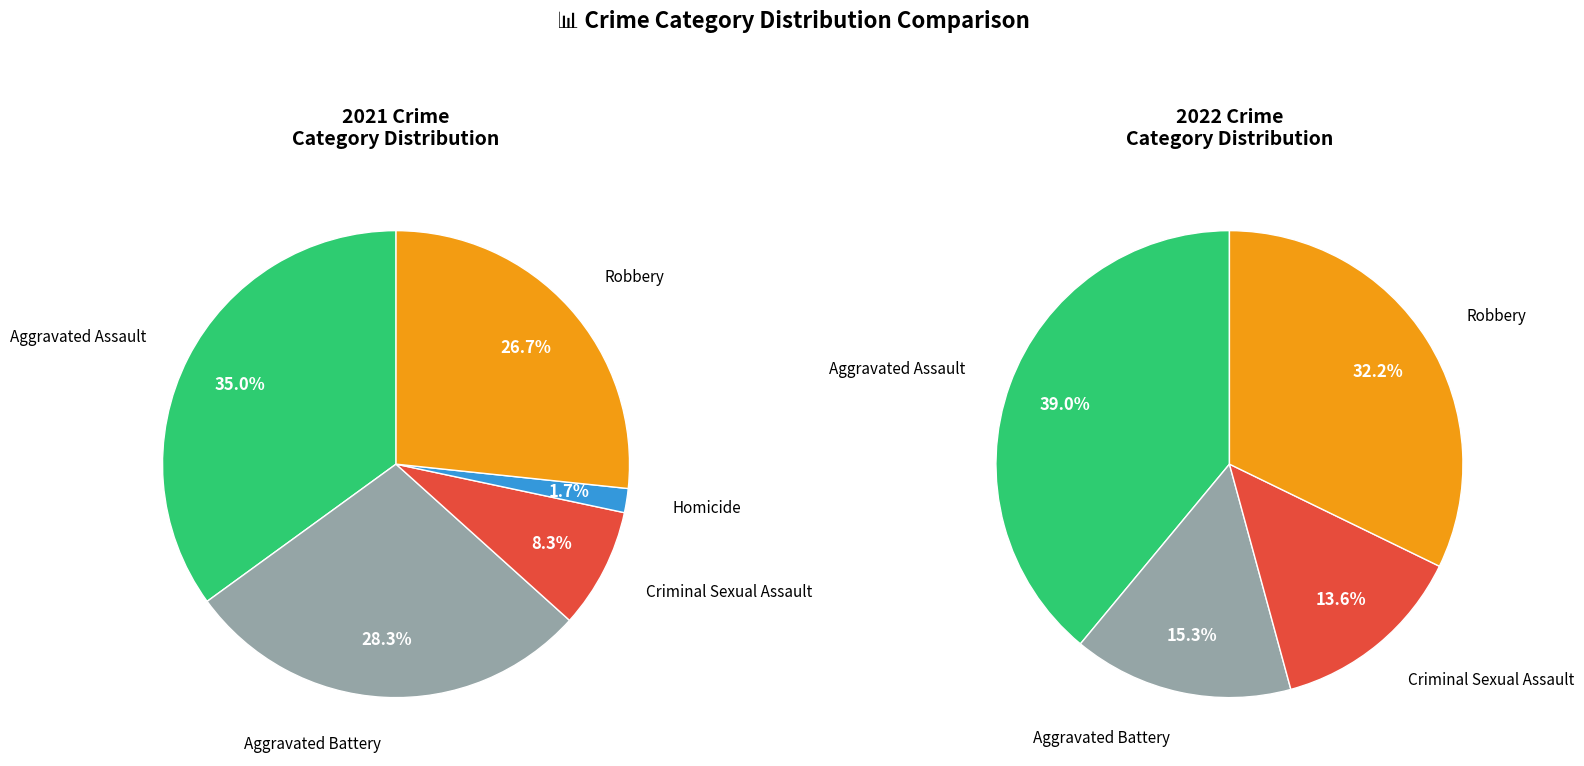

Count the number of slices in the pie.

5